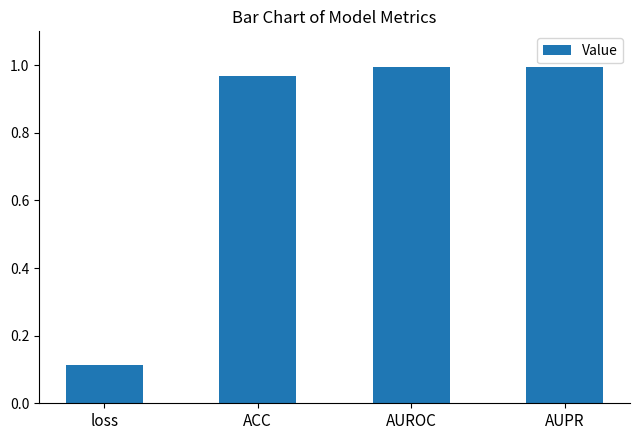

Between AUPR and ACC, which is larger?

AUPR